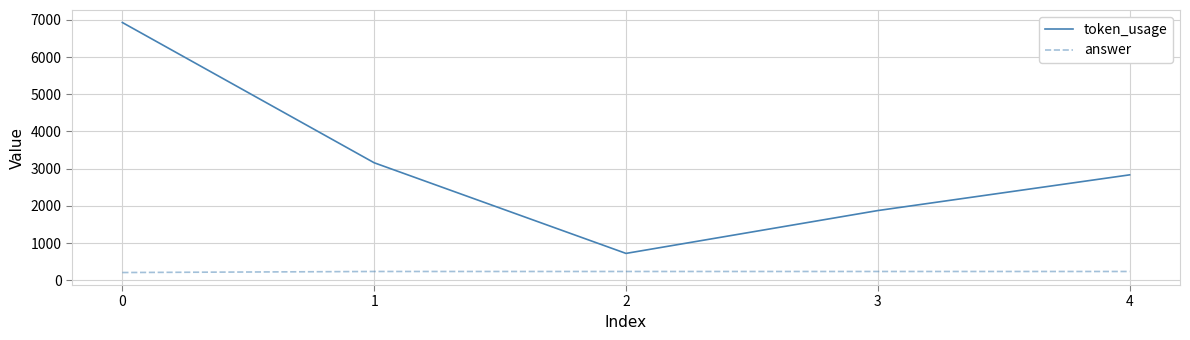

True or false: answer and token_usage cross at least once.

False